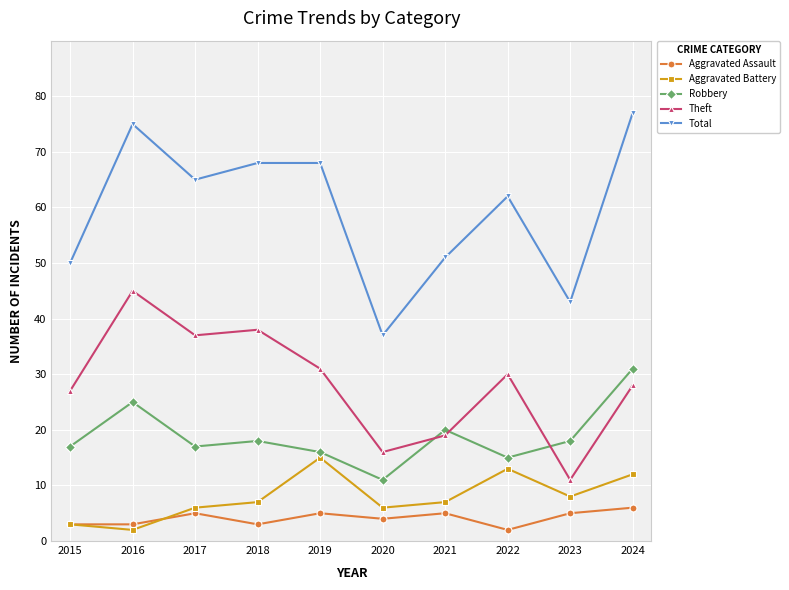

Reading right to left, transcribe all the data shown in this chart.

Aggravated Assault: 6	5	2	5	4	5	3	5	3	3
Aggravated Battery: 12	8	13	7	6	15	7	6	2	3
Robbery: 31	18	15	20	11	16	18	17	25	17
Theft: 28	11	30	19	16	31	38	37	45	27
Total: 77	43	62	51	37	68	68	65	75	50